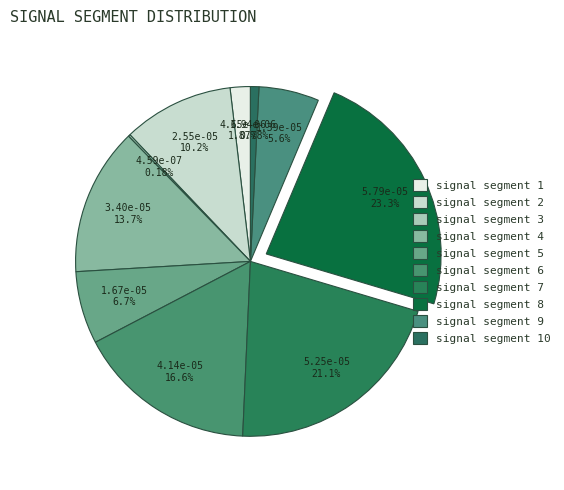

Count the number of slices in the pie.

10